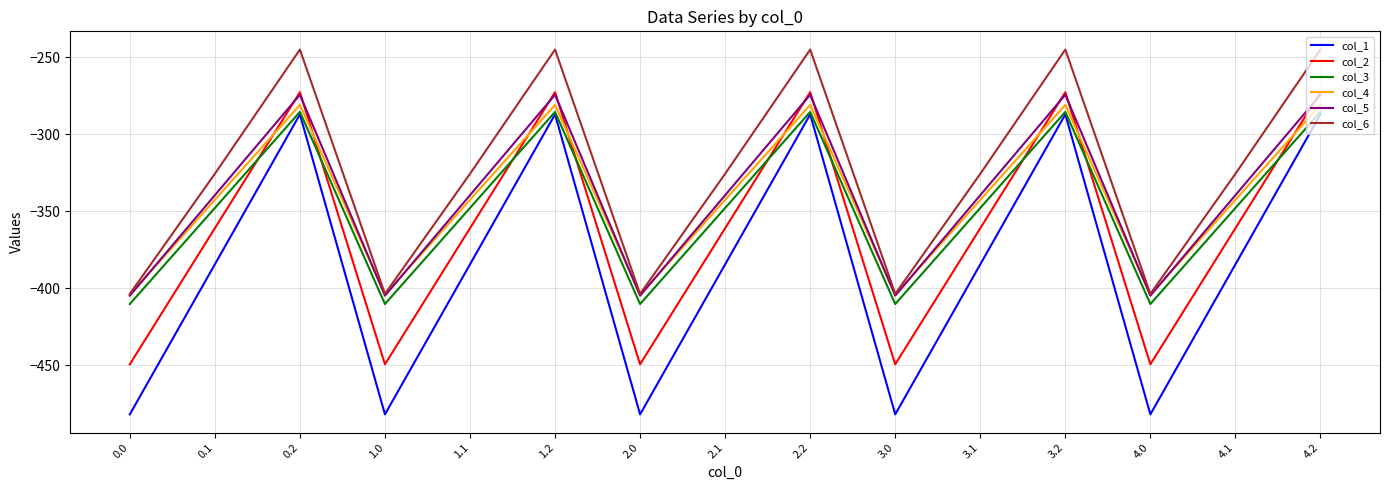

What is the difference between the highest and lowest values at 1.1?

58.8